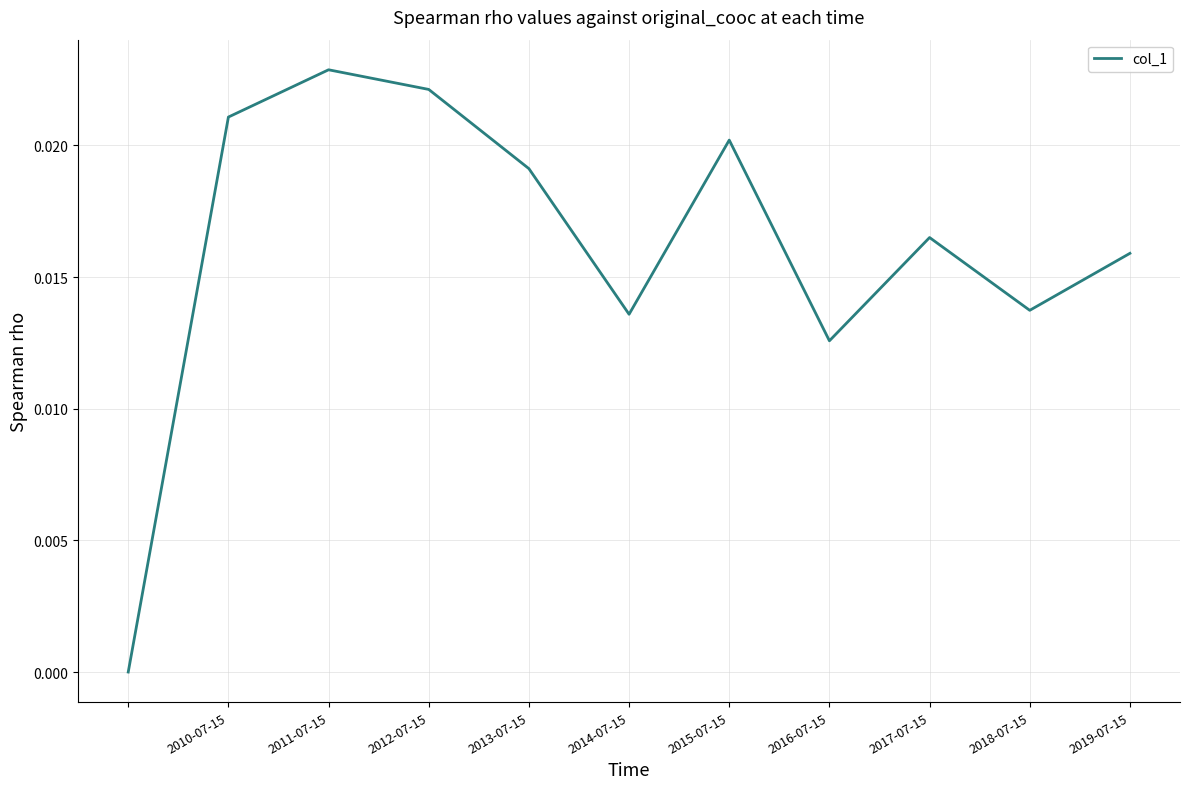

Which category has the highest value across all series?

2011-07-15